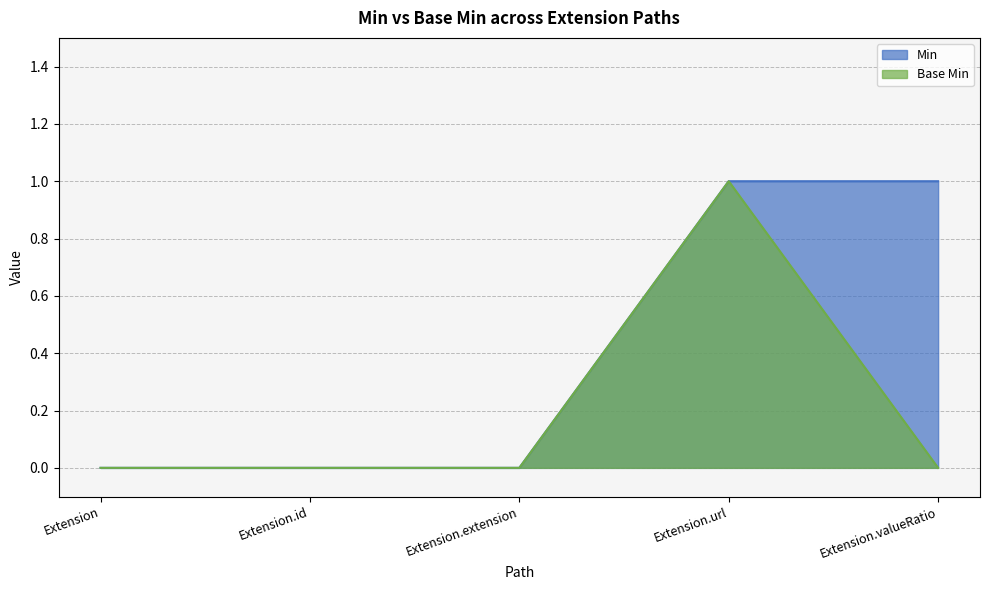

What is the sum of all Min values?

2